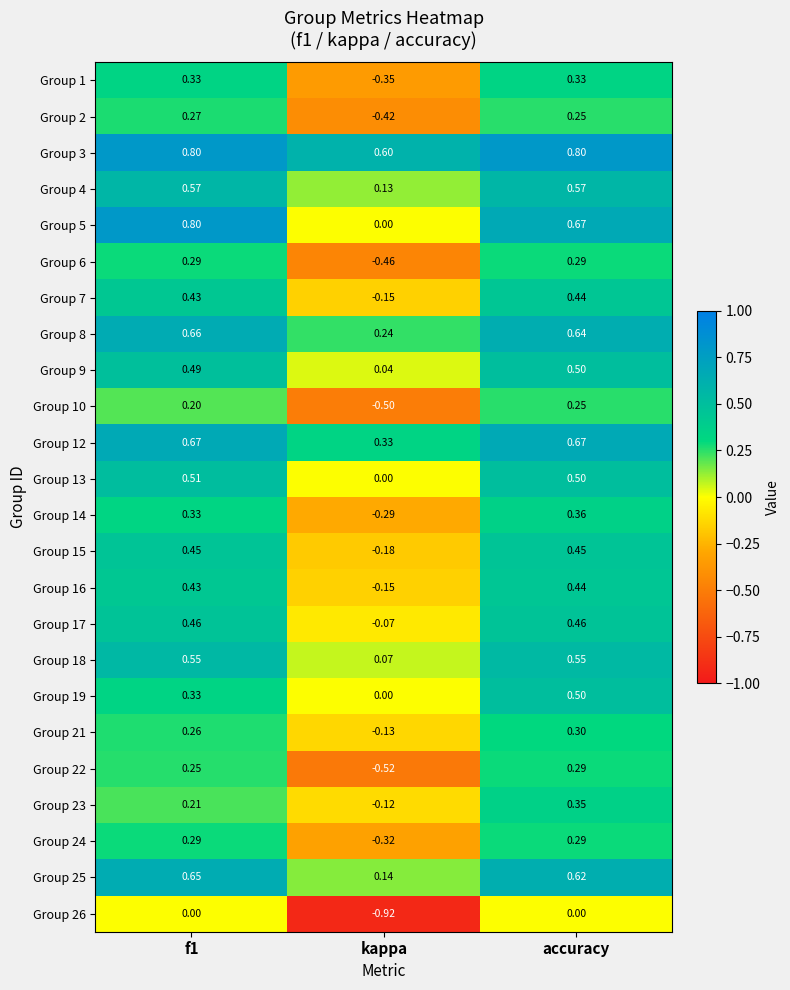

At which category is the sum across all series the highest?

accuracy